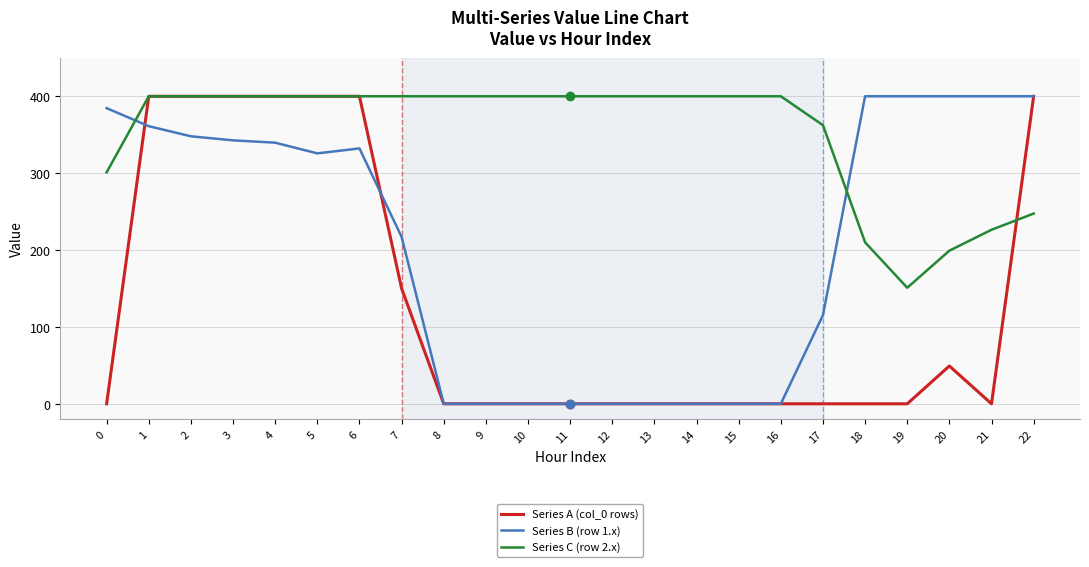

Is this an area chart (filled region under the line)?

No